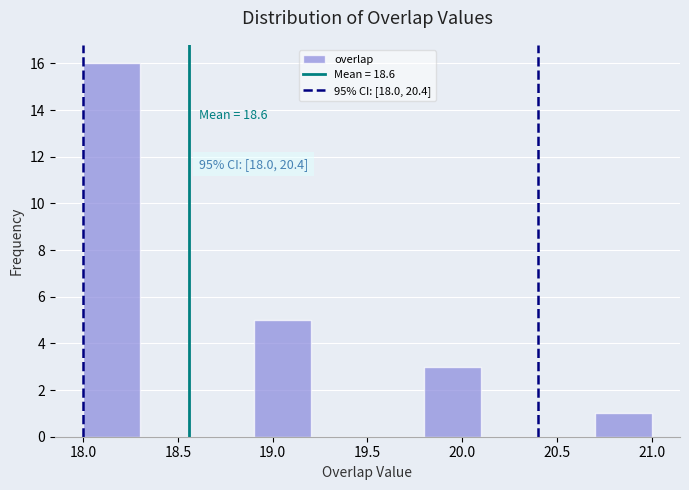

Over which range of the x-axis is the bar tallest?

18.0 to 18.3